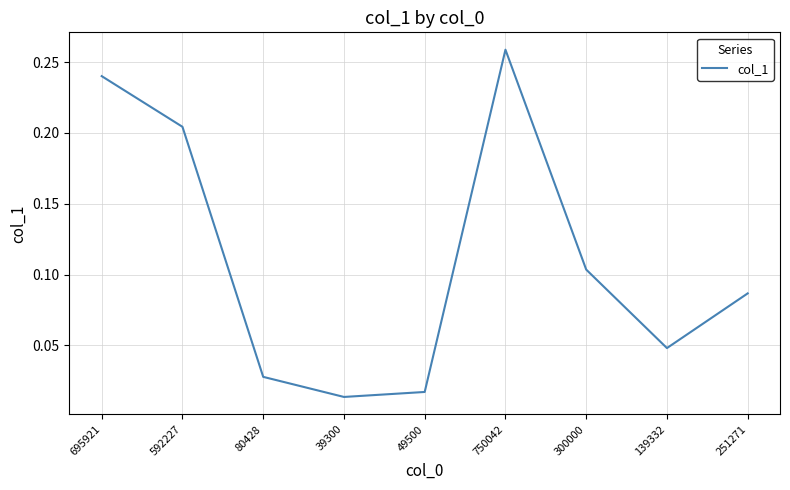

True or false: the data shows 0.2 at 300000.

False